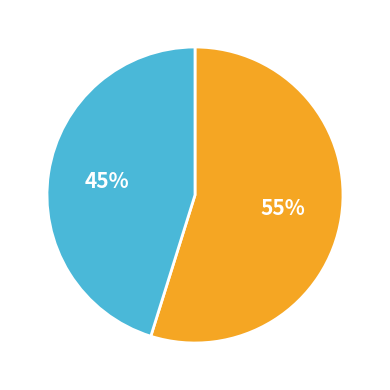

Does any single category account for the majority?

Yes